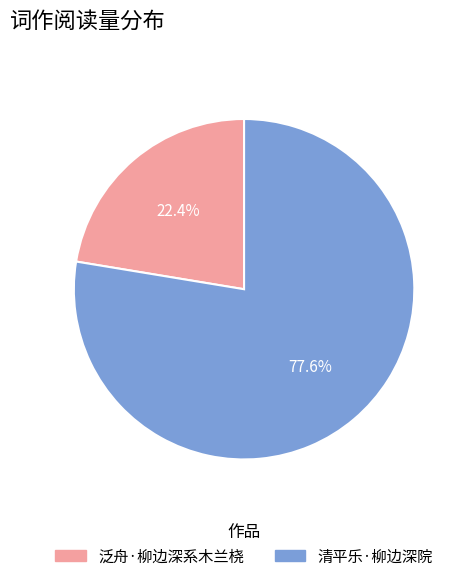

Count the number of slices in the pie.

2